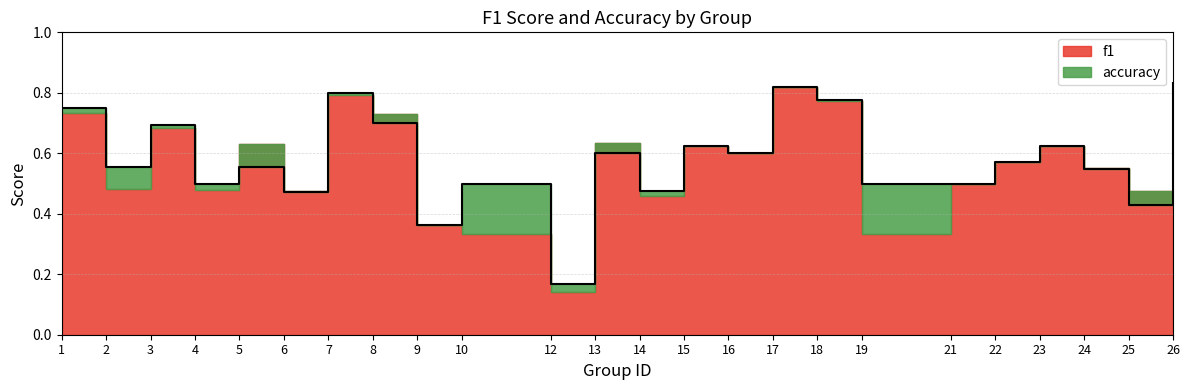

At which label is the value closest to 0?

12